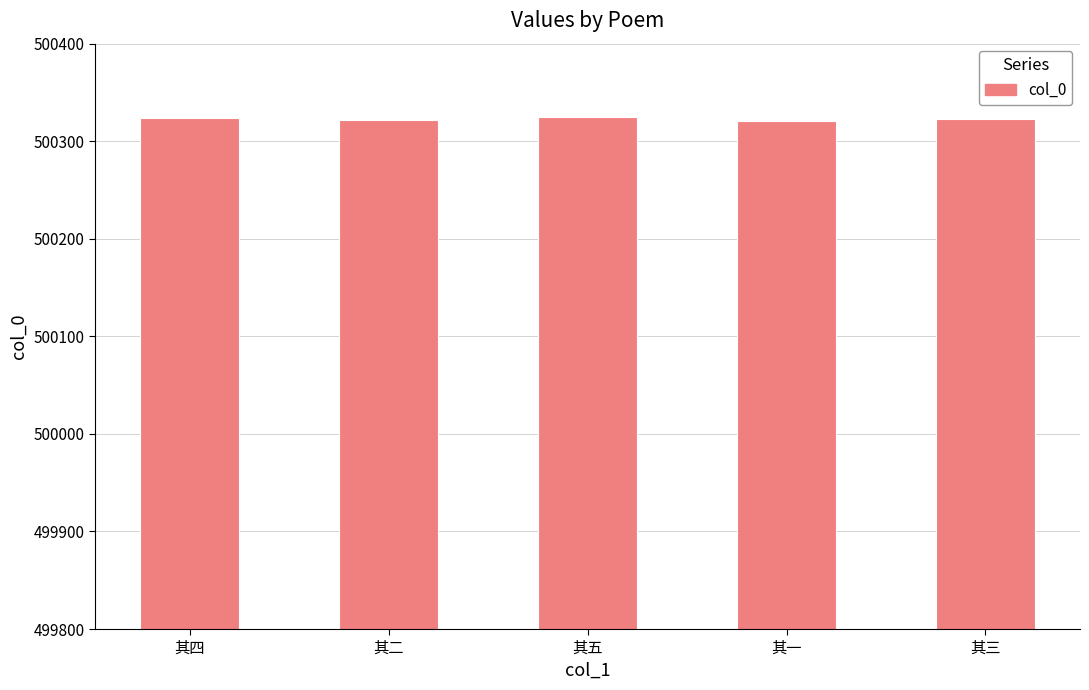

What is the greatest value displayed?

500325